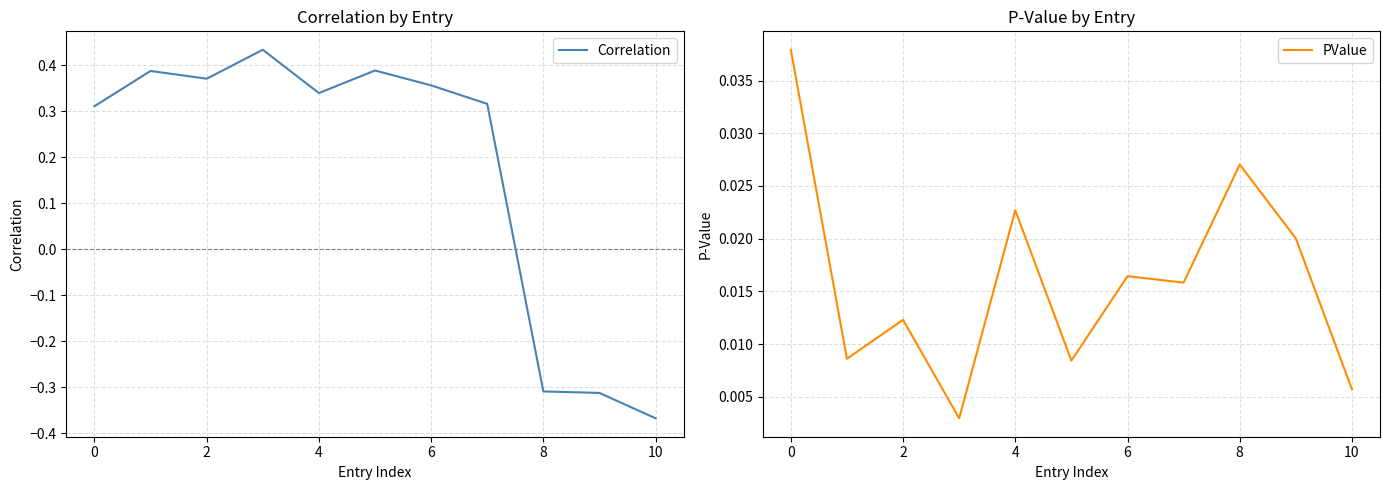

True or false: Correlation and PValue intersect in this chart.

True